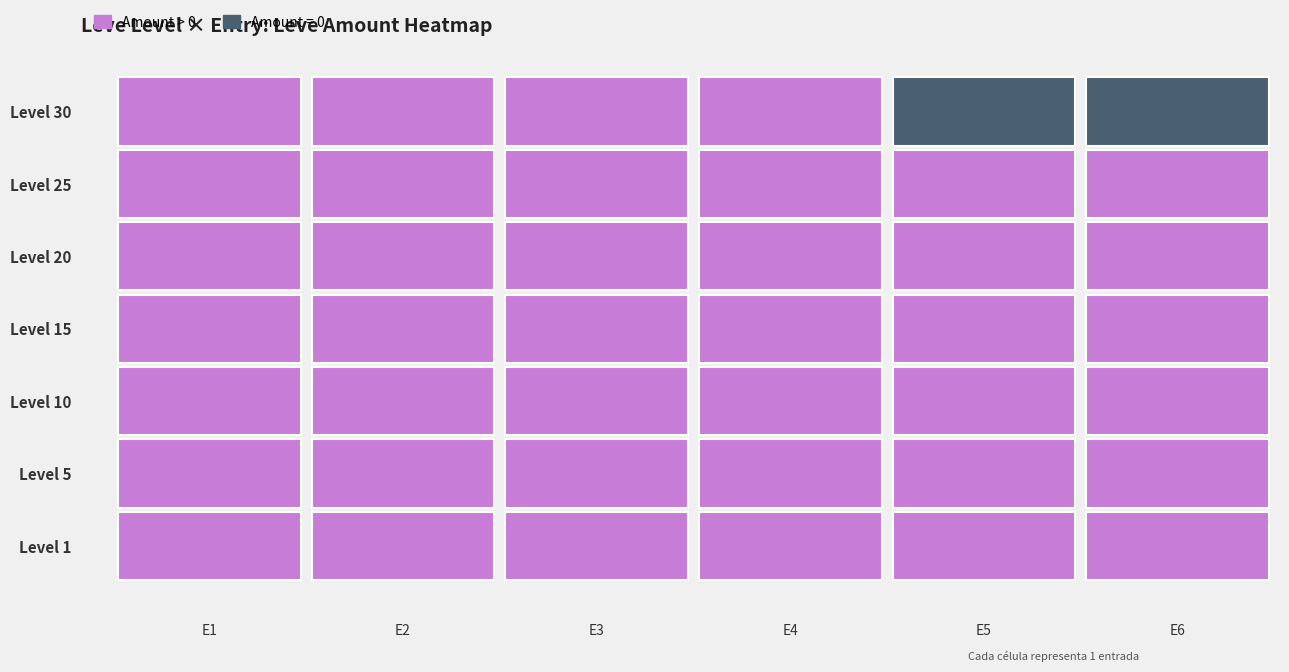

Which series changed the most between 3 and 5?

30